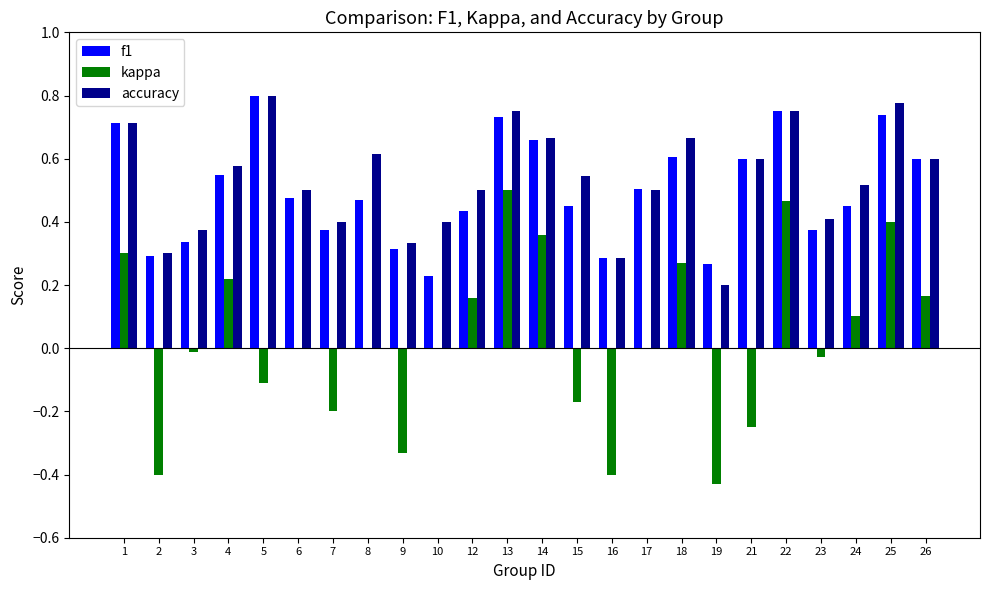

The value of f1 at 2 is 0.4. True or false?

False